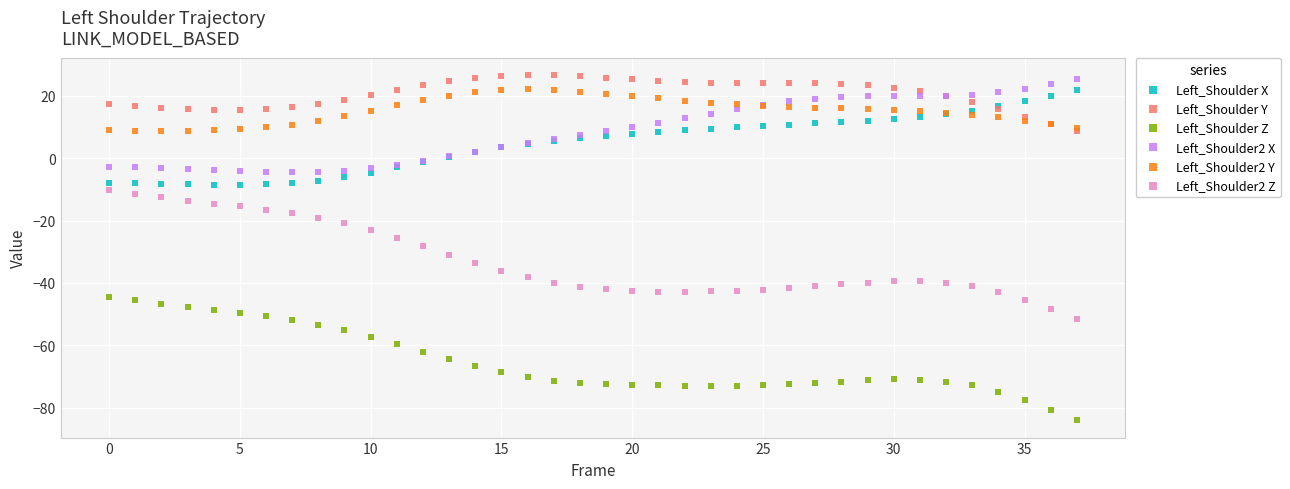

Which series has the widest spread of Y values?

Left_Shoulder2 Z